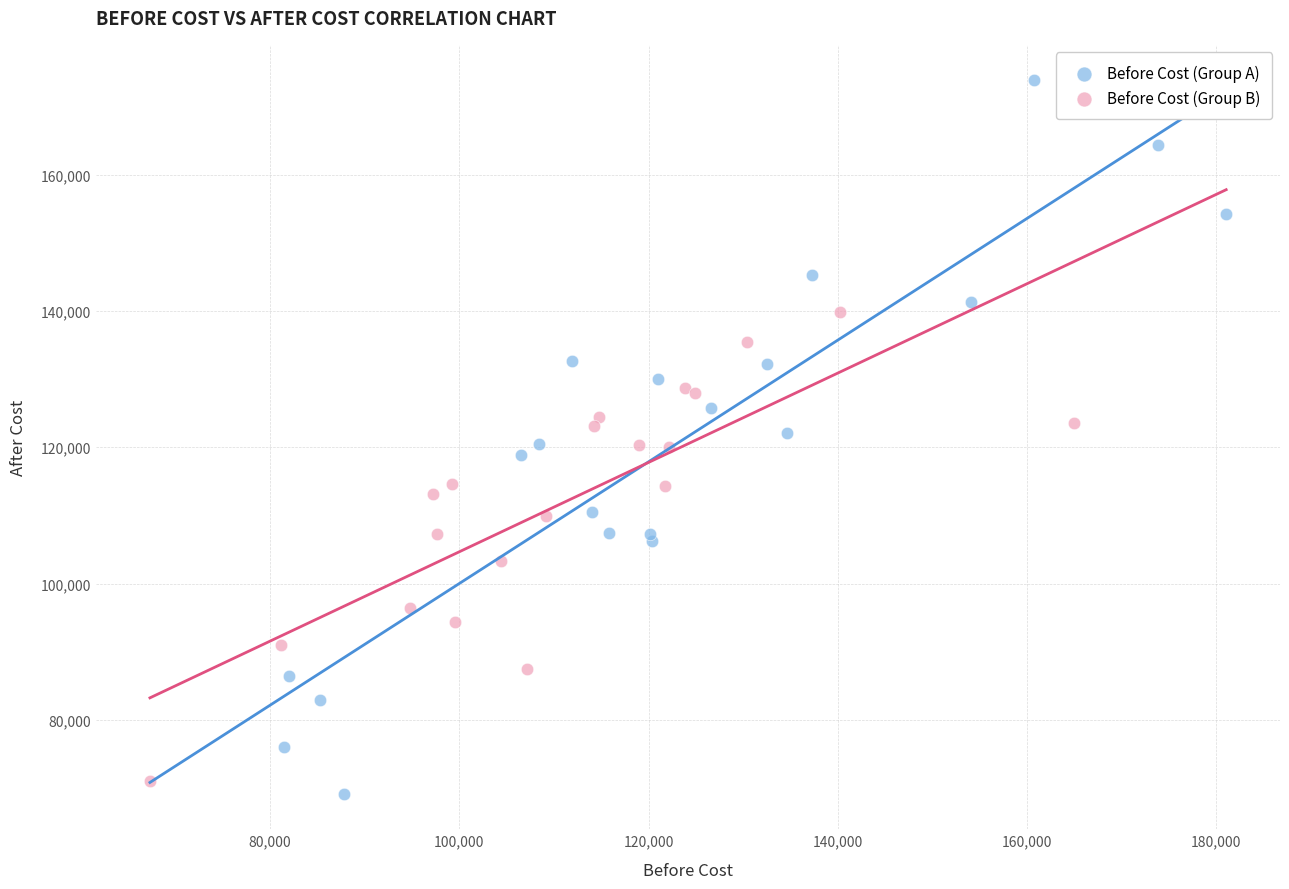

What are all the series names shown in the legend?

Before Cost (Group A), Before Cost (Group B)